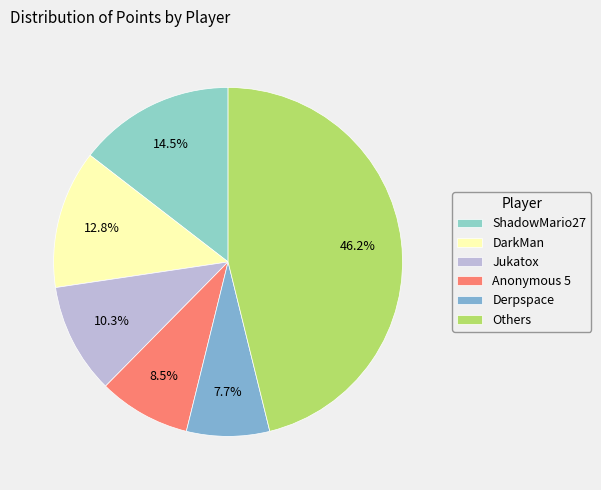

True or false: ShadowMario27 accounts for 15% of the total.

True